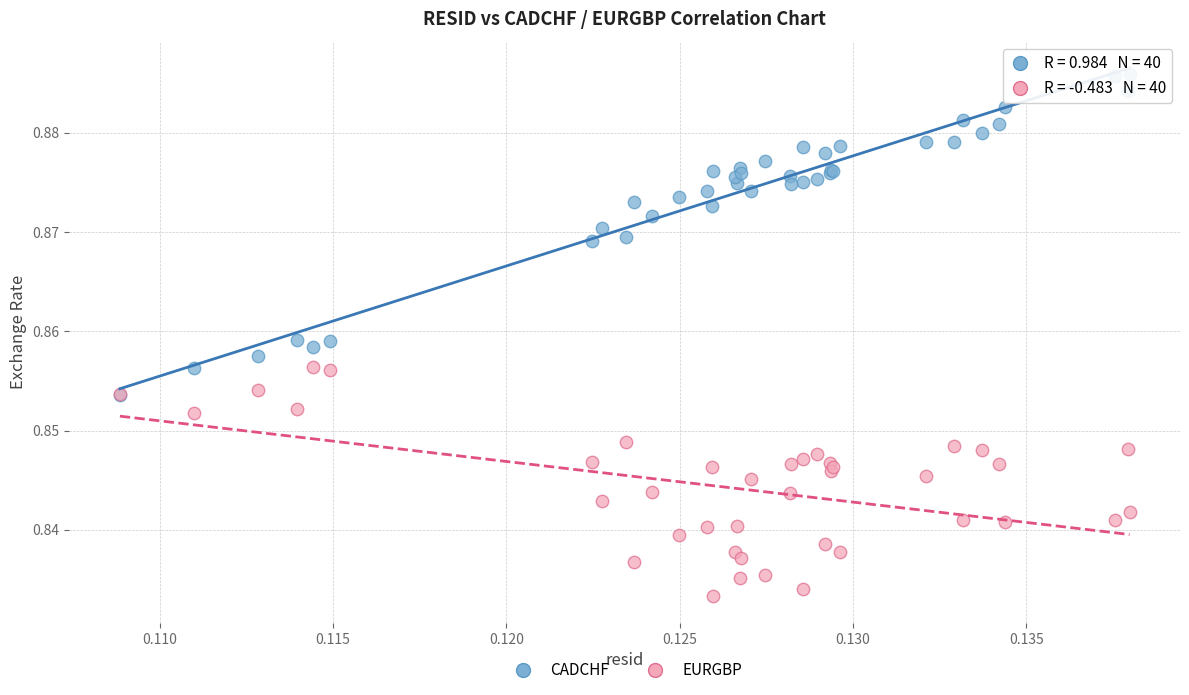

Which series has the widest spread of Y values?

CADCHF